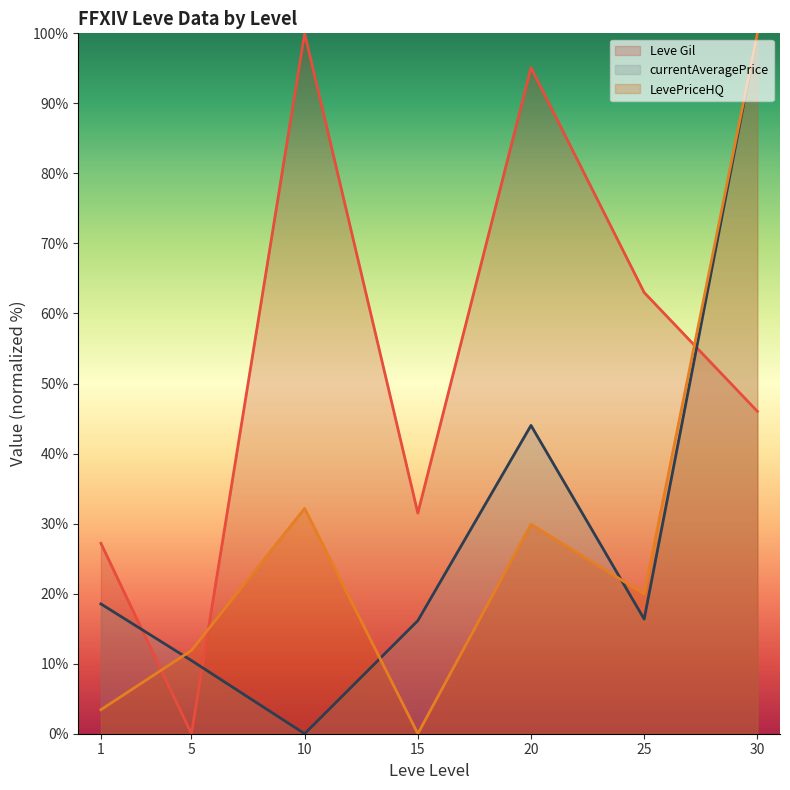

How many lines are shown in the chart?

3